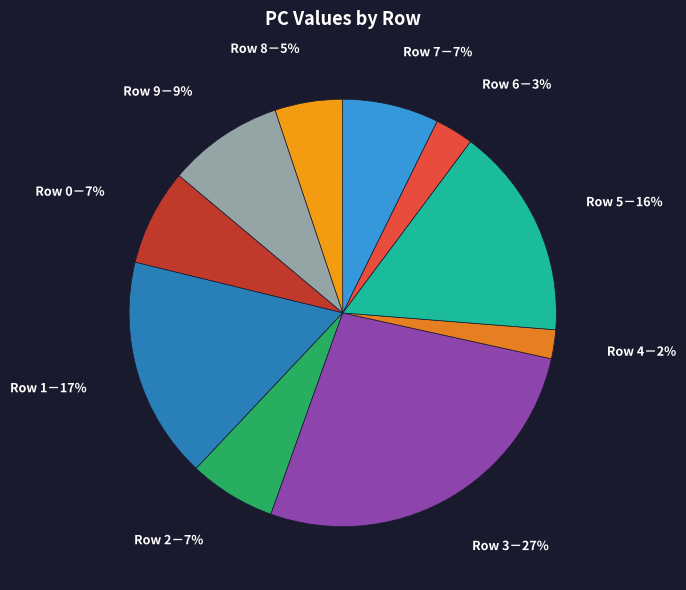

How many slices are in this pie chart?

10